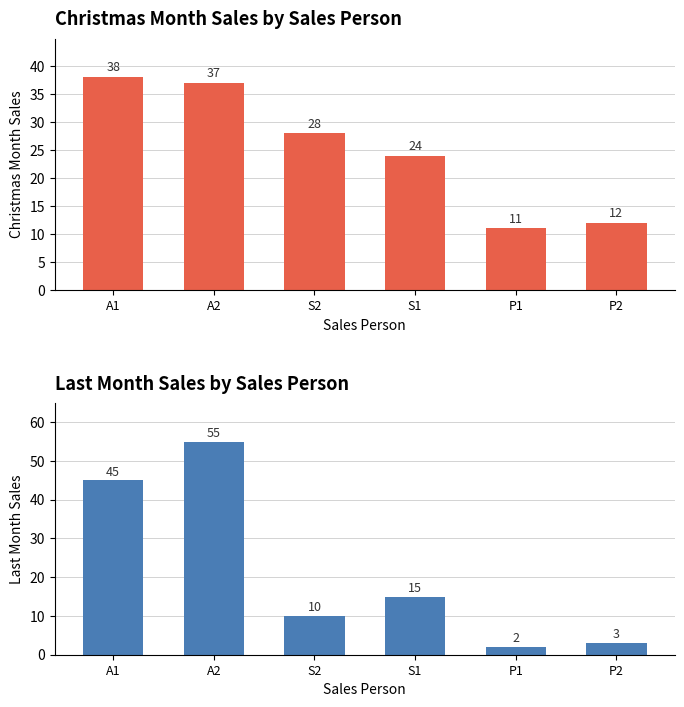

Rank the series by their average value, from highest to lowest.

Christmas Month, Last Month Sales